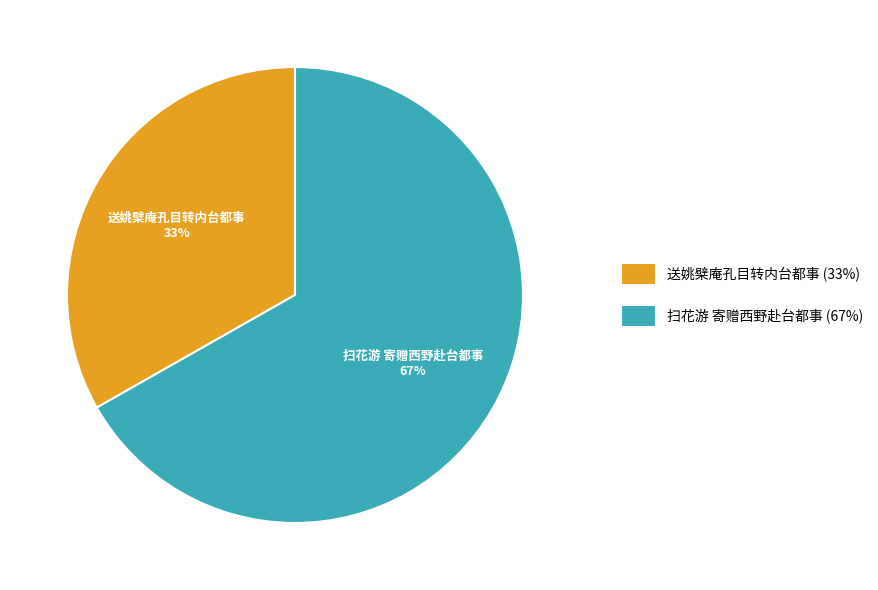

Which slice is the largest?

扫花游 寄赠西野赴台都事